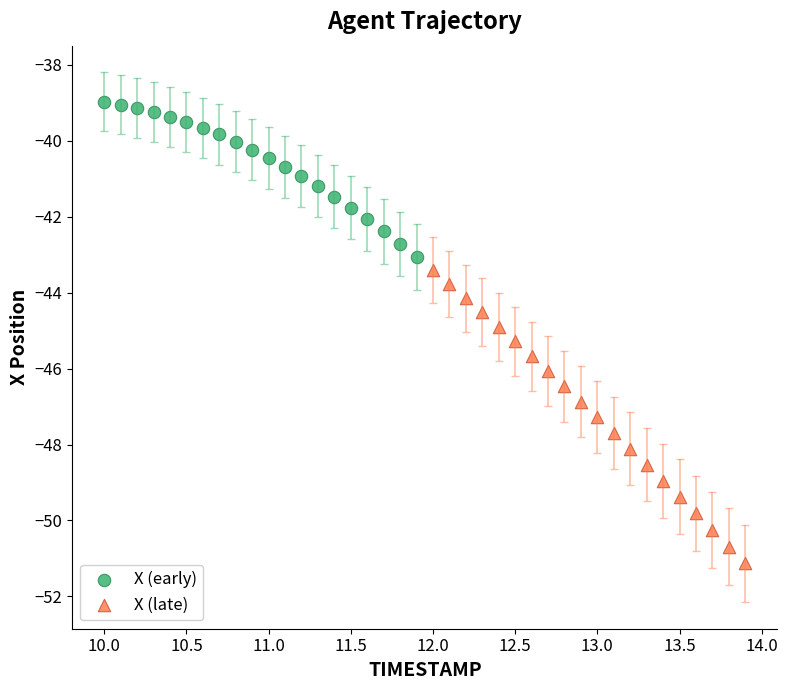

Which series has the widest spread of Y values?

X (late)